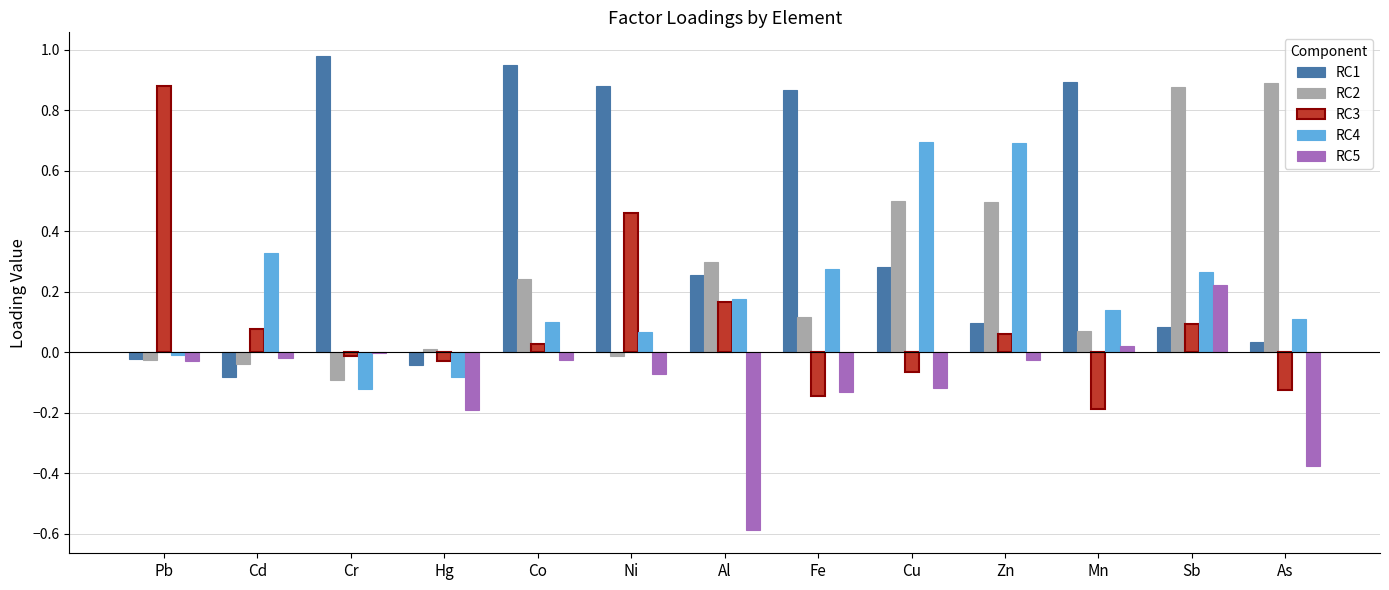

What are all the series names shown in the legend?

RC1, RC2, RC3, RC4, RC5